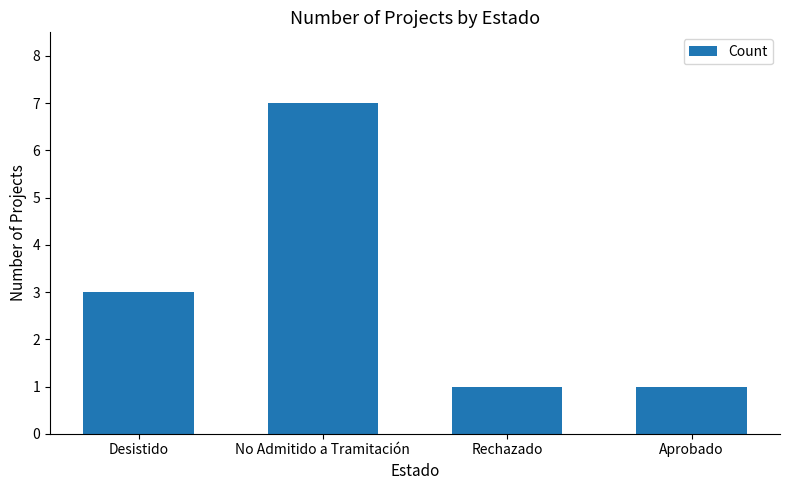

What is the difference between the maximum and minimum values?

6